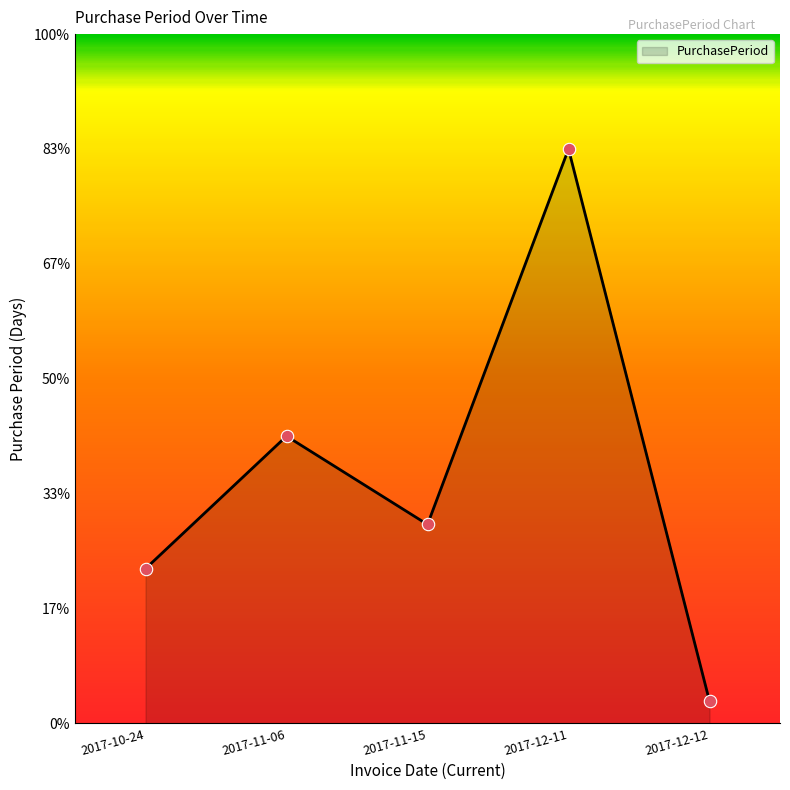

Does the chart have visible grid lines?

No